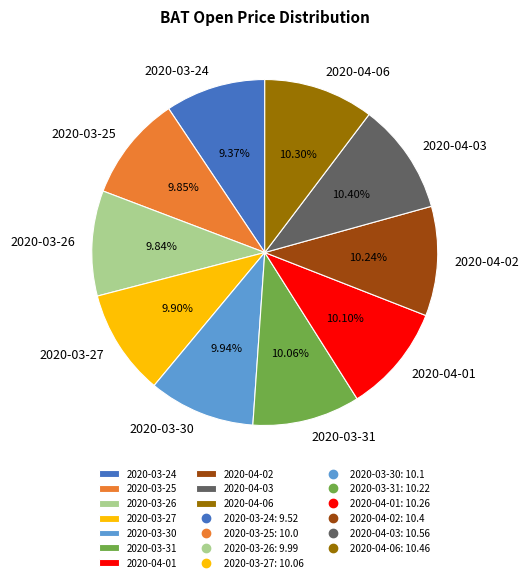

To the nearest percent, what is the combined percentage of 2020-03-27 and 2020-03-30?

20%